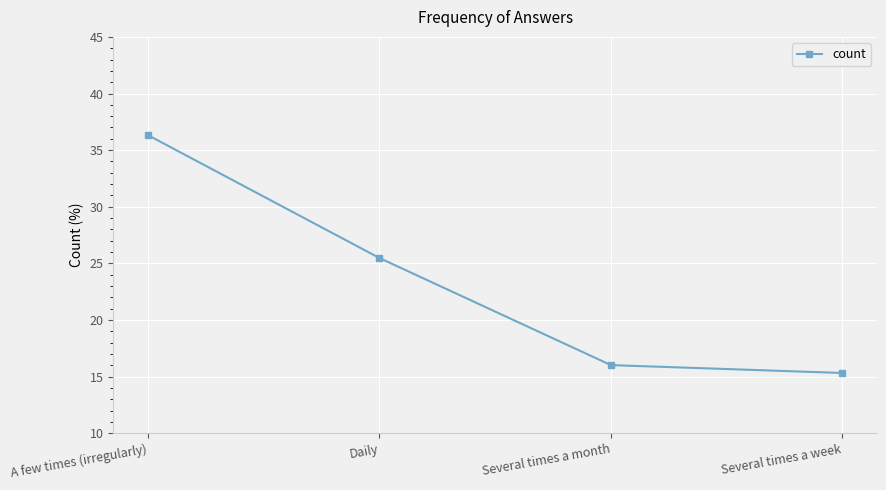

The value at A few times (irregularly) is 36.3. True or false?

True